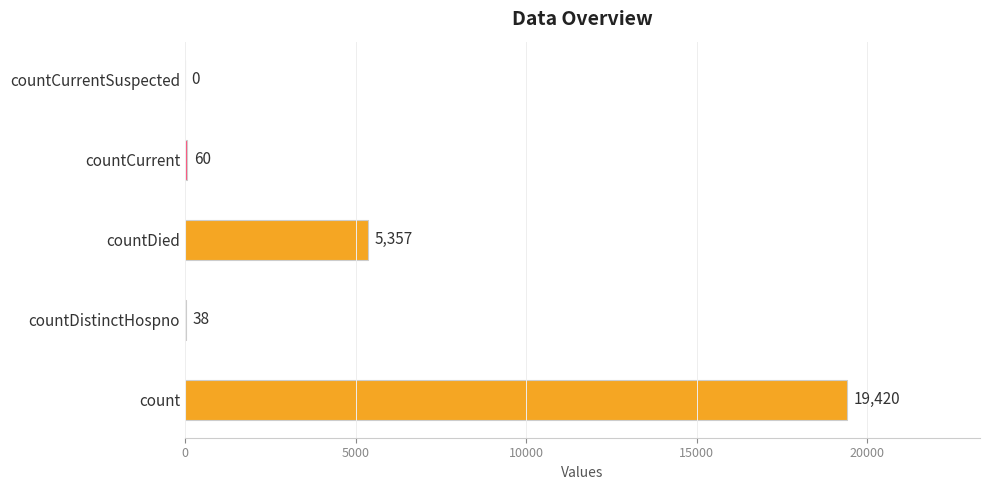

How many data points are above 60?

2